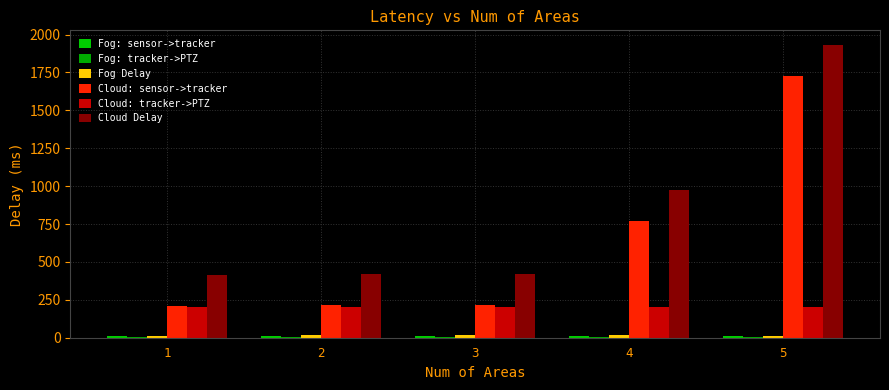

Is the value of Fog Delay at 1 greater than the value of Fog: tracker->PTZ at 4?

Yes